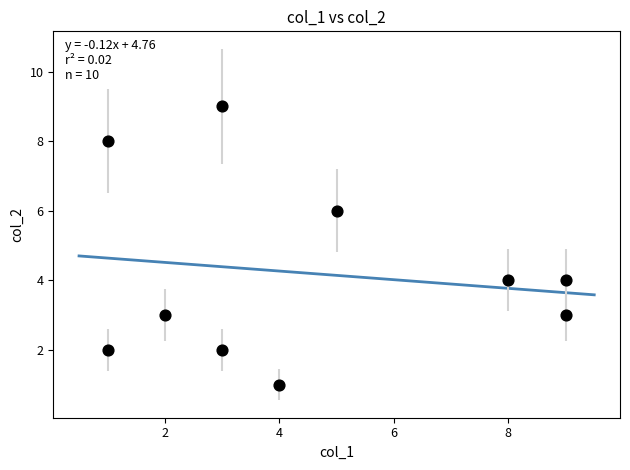

What is the average Y value?

4